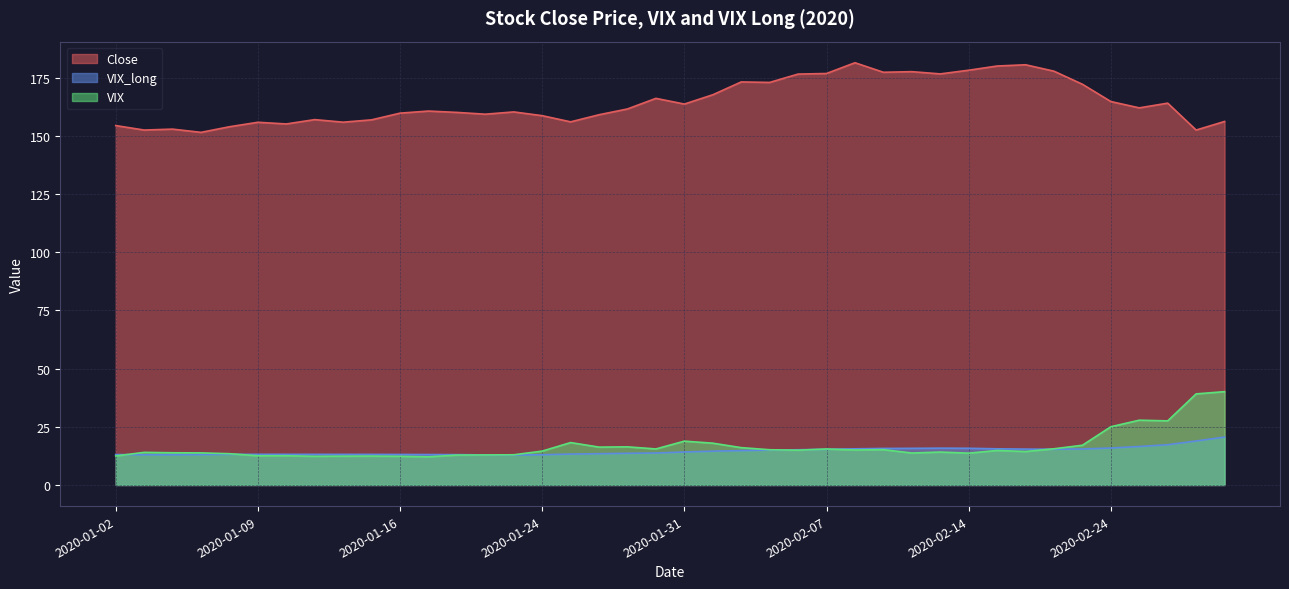

True or false: VIX_long has a value of 13.1 at 2020-01-07.

True